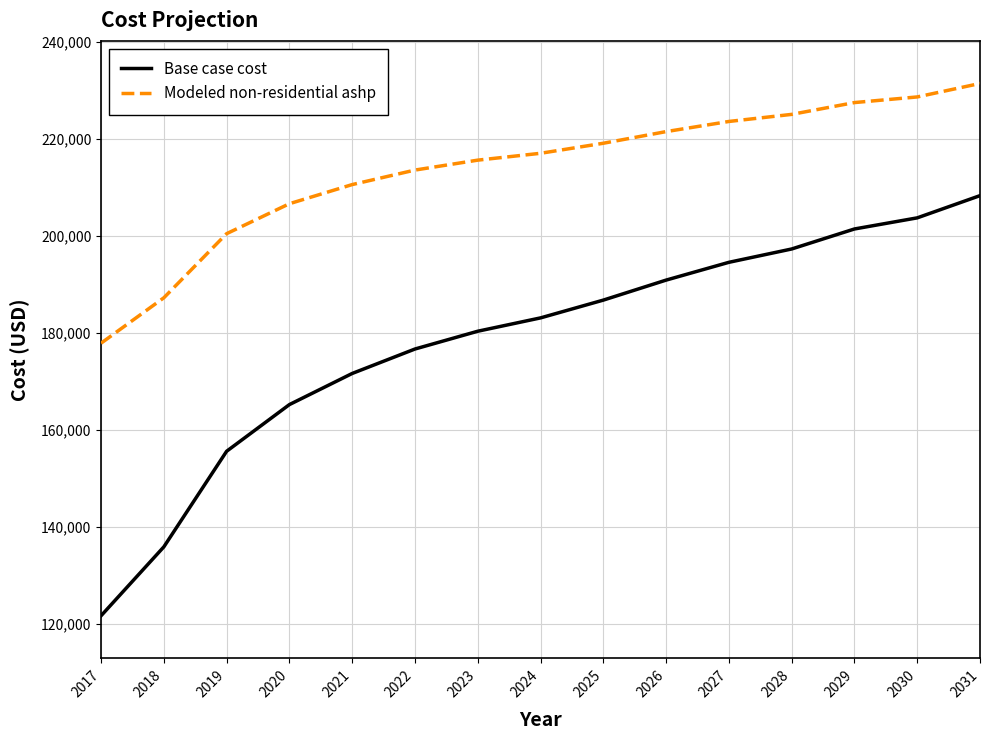

Reading right to left, list all the values displayed in this chart.

Base case cost: 208330.0	203742.6	201448.9	197320.2	194567.8	190897.8	186769.1	183099.2	180346.7	176676.8	171630.6	165208.2	155574.6	135848.6	121627.6
Modeled non-residential ashp: 231477.3	228698.5	227535.7	225099.0	223636.6	221543.1	219139.8	217069.4	215653.2	213607.0	210610.0	206662.4	200480.2	187246.8	177880.7